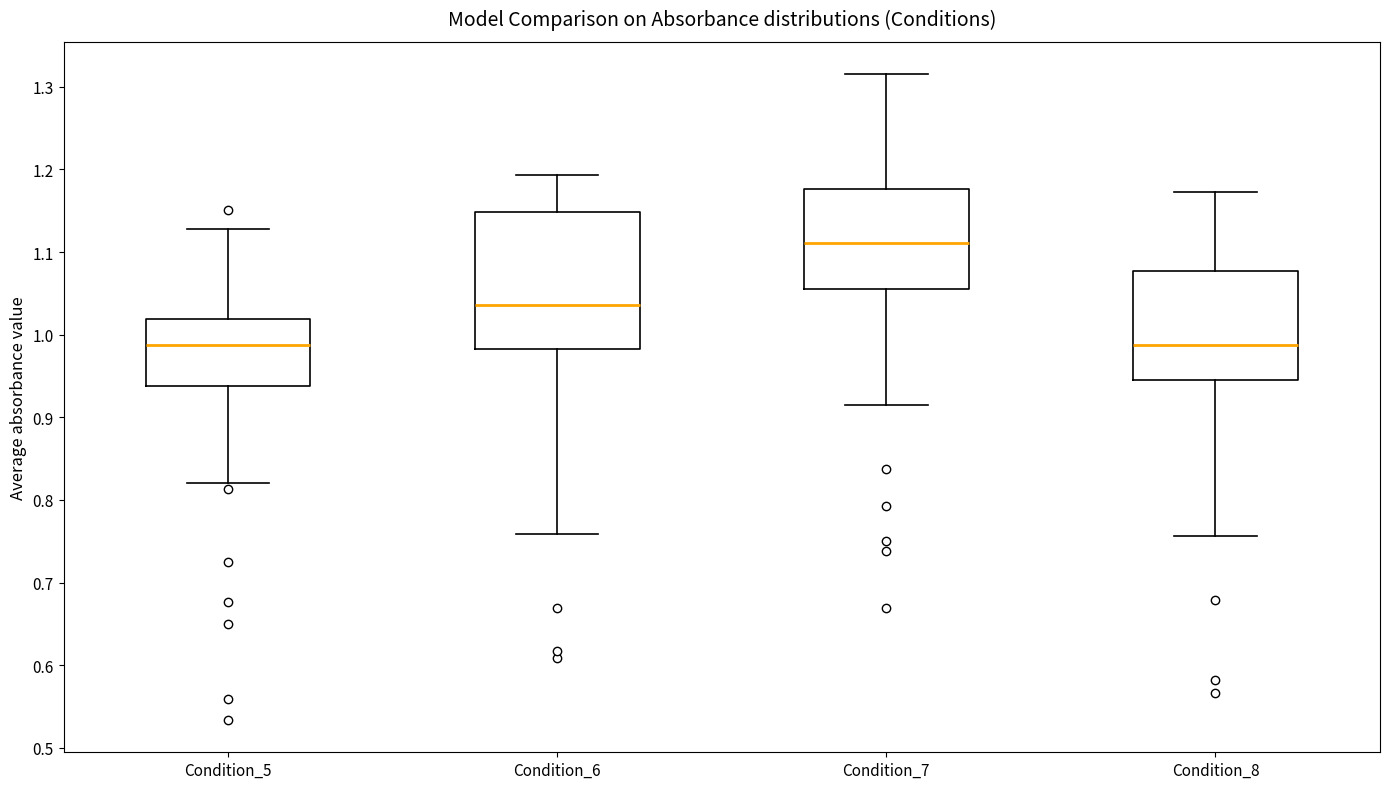

Where is the lower edge of the box for Condition_6 on the y-axis? The values are not printed on the chart, so give them approximately, as read against the axis.

0.98